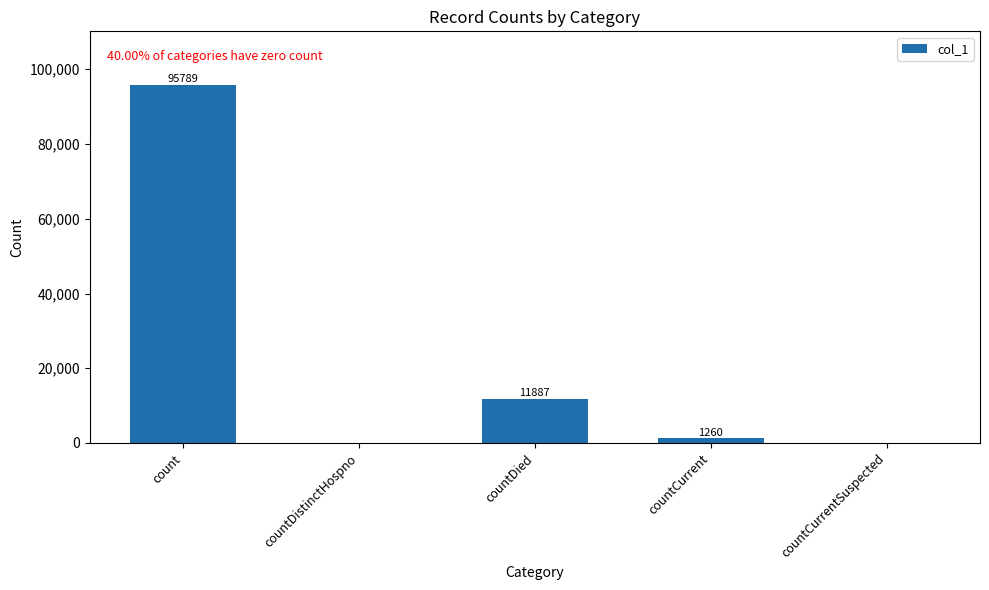

True or false: the data shows 95789 at count.

True